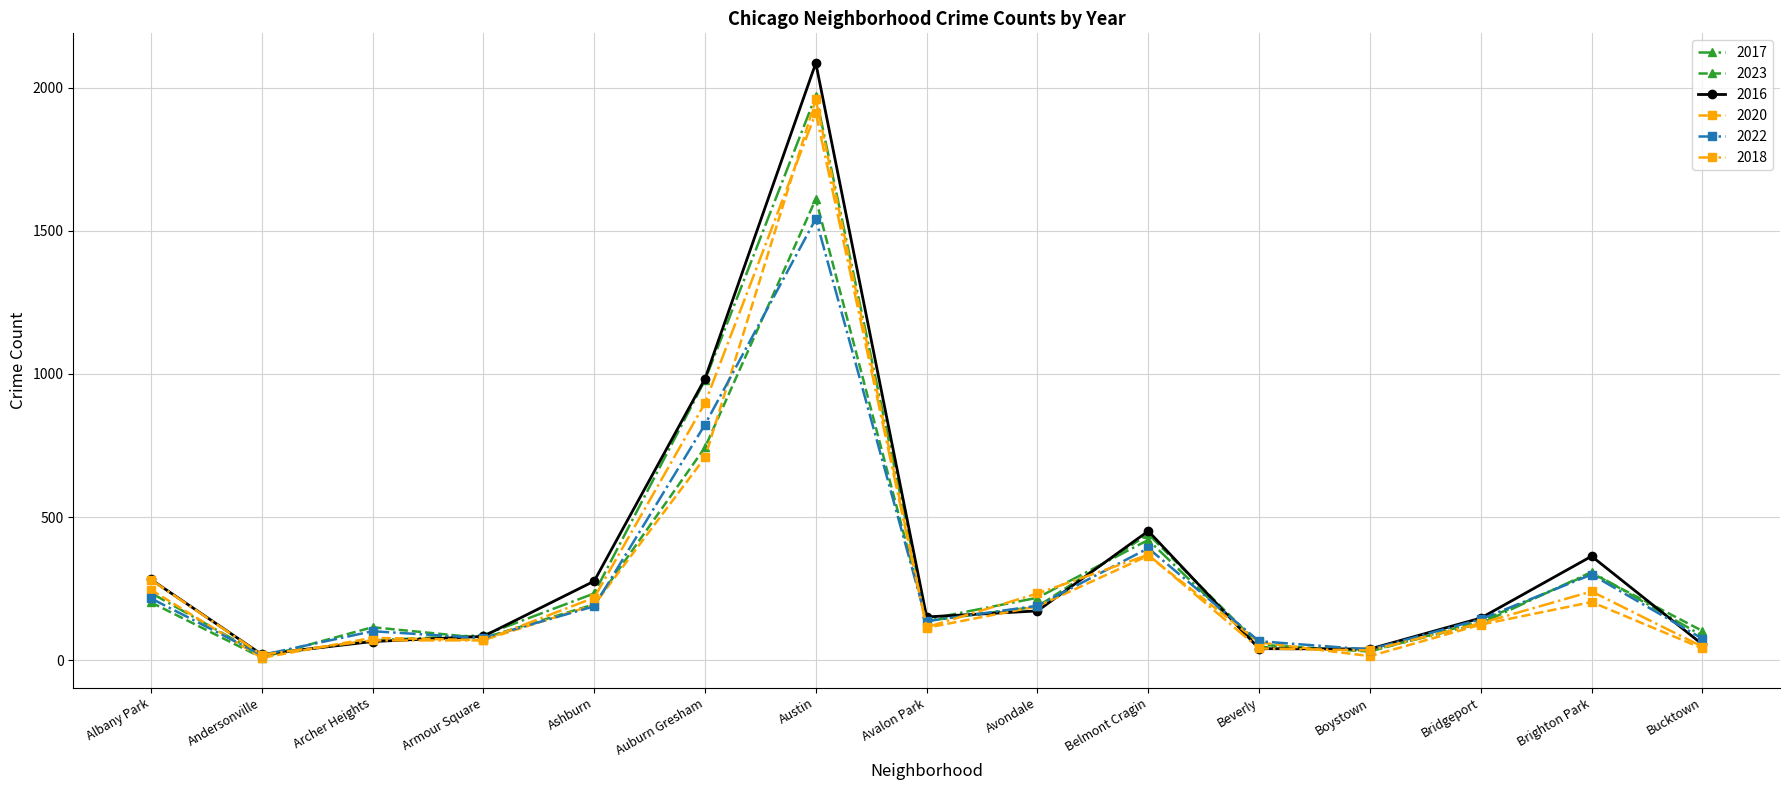

What is the difference between the highest and lowest values at Belmont Cragin?

86